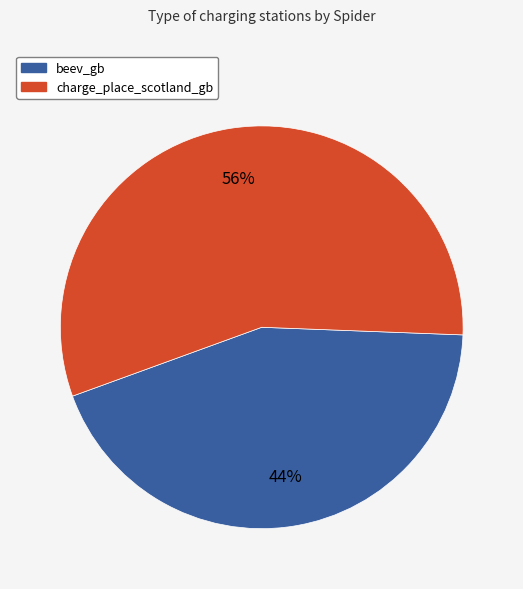

Count the number of slices in the pie.

2